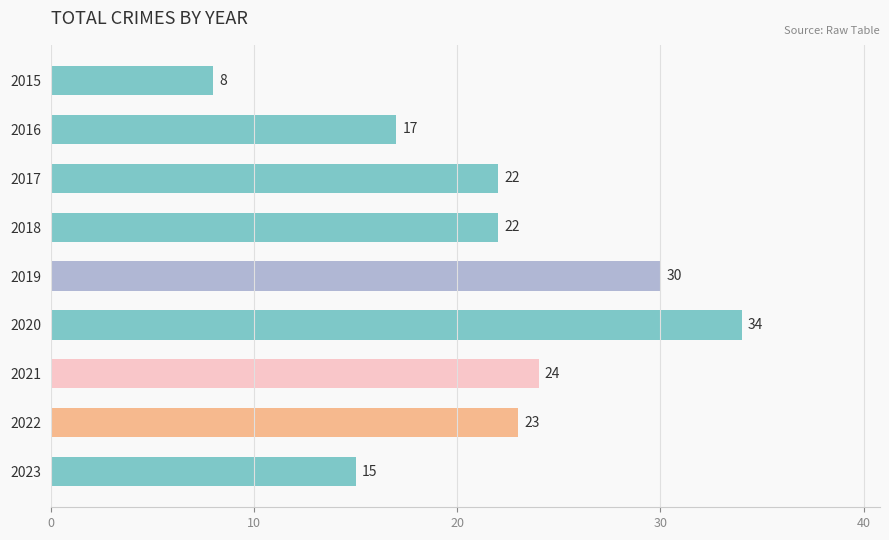

At which category does the chart reach its peak across all series?

2020